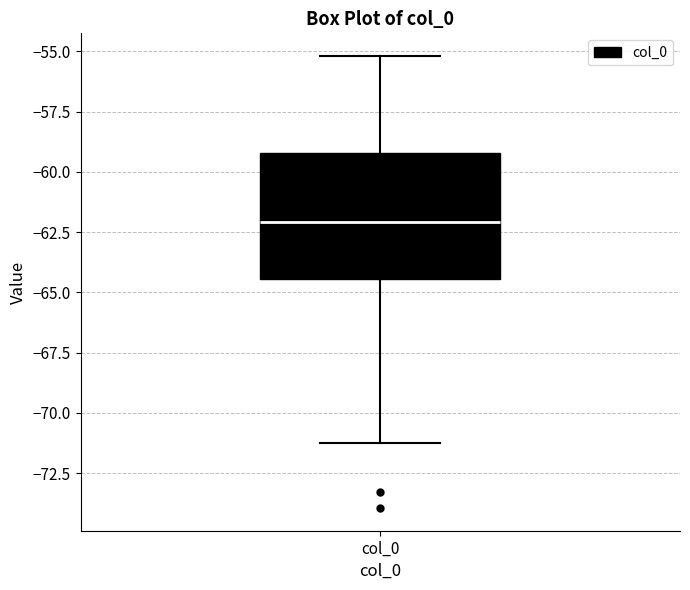

Read this box plot against the y-axis: the position of the median line, the range covered by the box, and the ends of both whiskers. The values are not printed on the chart, so give them approximately, as read against the axis.

median -62.0, box -64.5 to -59.0, whiskers -71.5 to -55.0